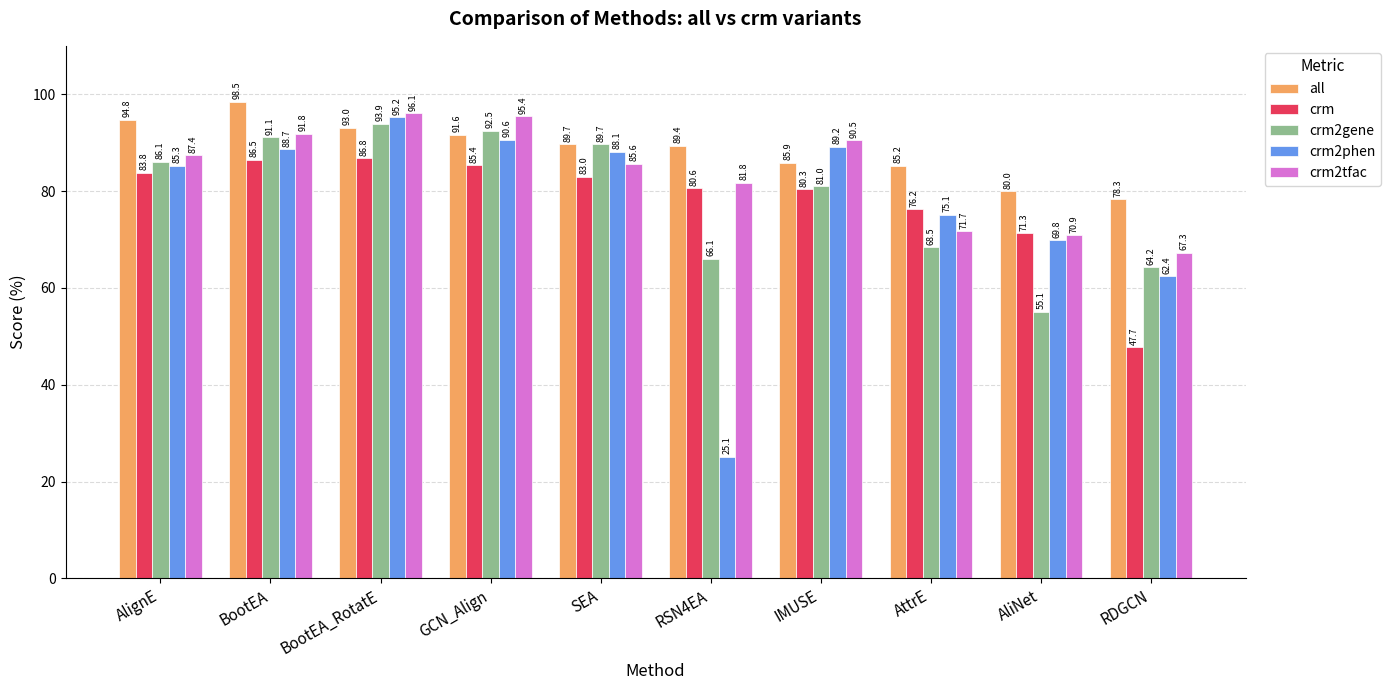

Are the bars horizontal?

No